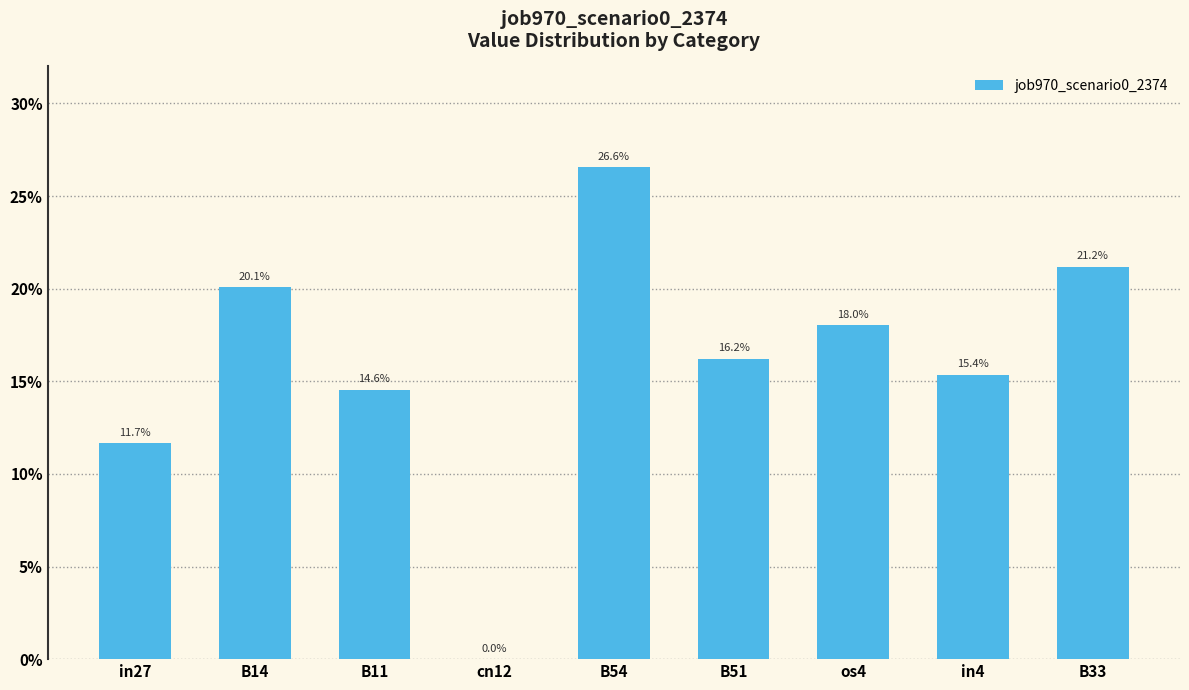

Are the bars horizontal?

No